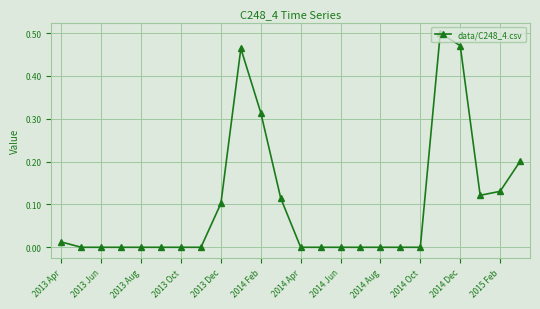

True or false: the data has more than 1 interior local peaks.

True